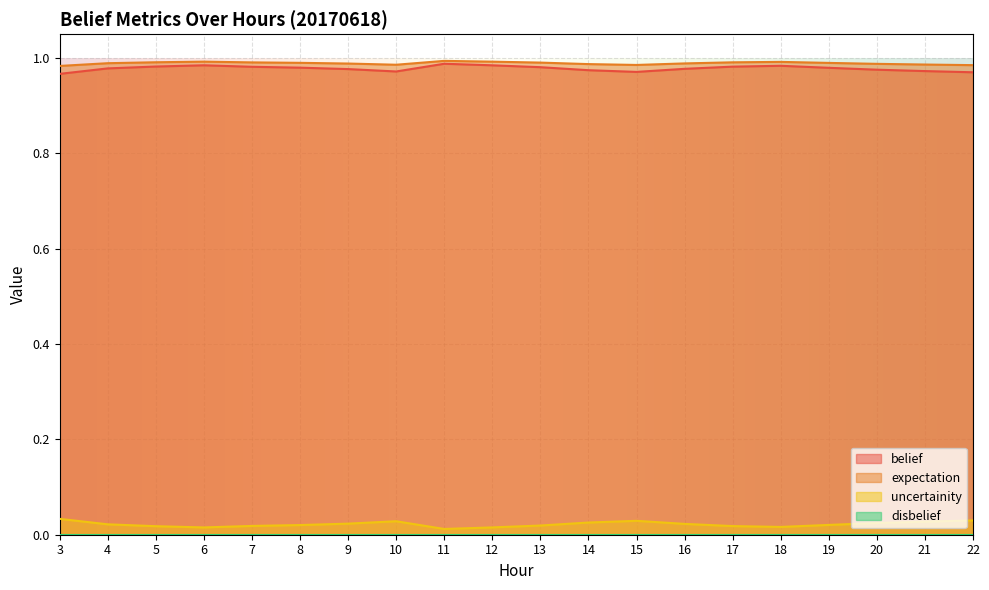

Is it true that belief equals 1.5 at 18?

False